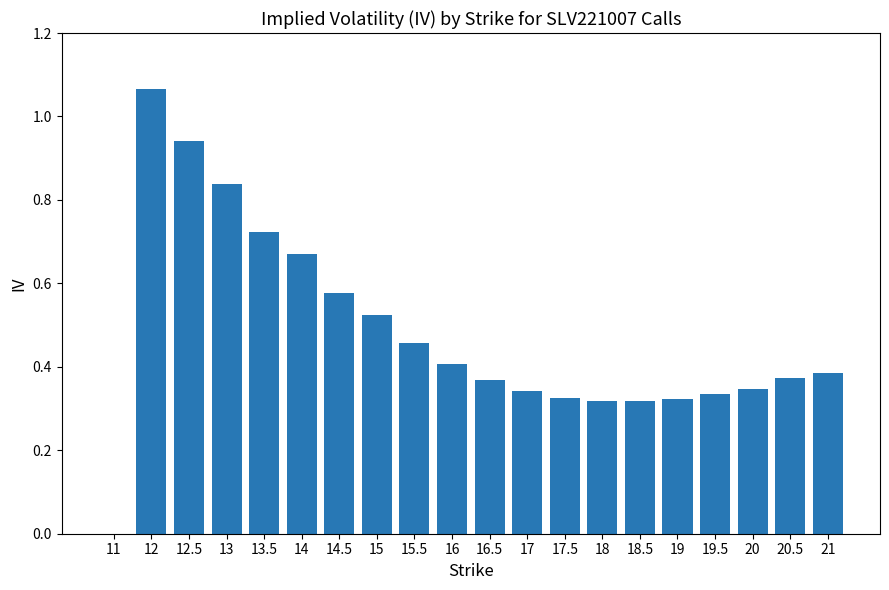

Which label corresponds to the largest value in the chart?

12